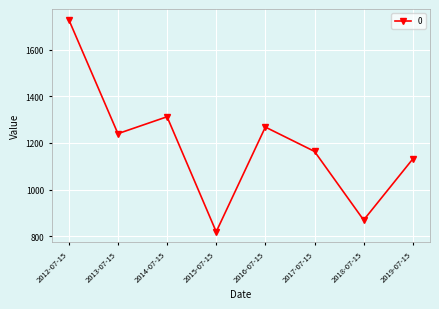

Between 2013-07-15 and 2019-07-15, which is larger?

2013-07-15